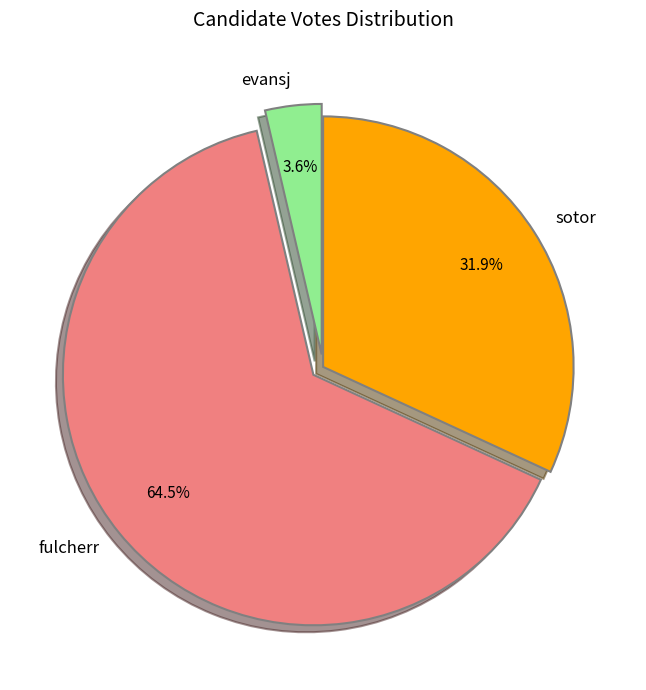

Count the number of slices in the pie.

3